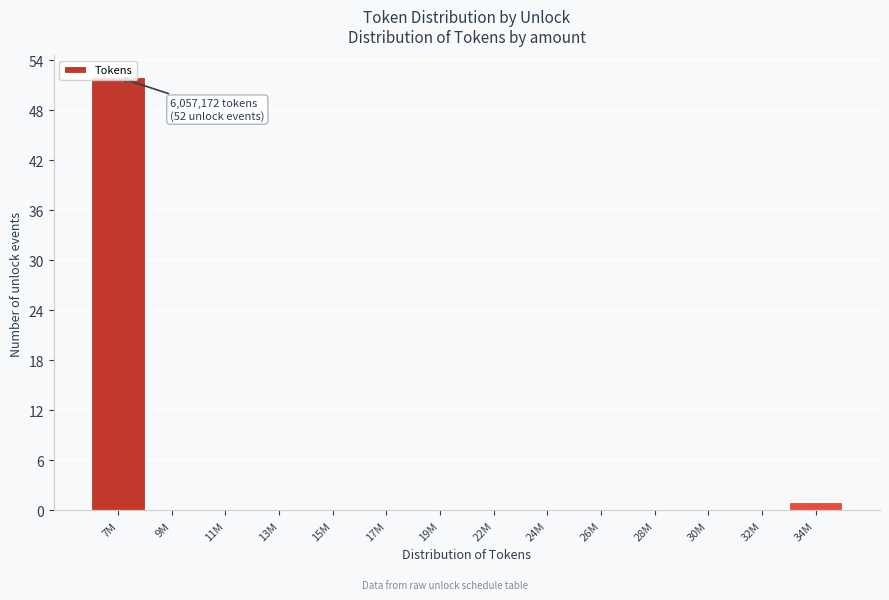

Which category has the highest value across all series?

7M